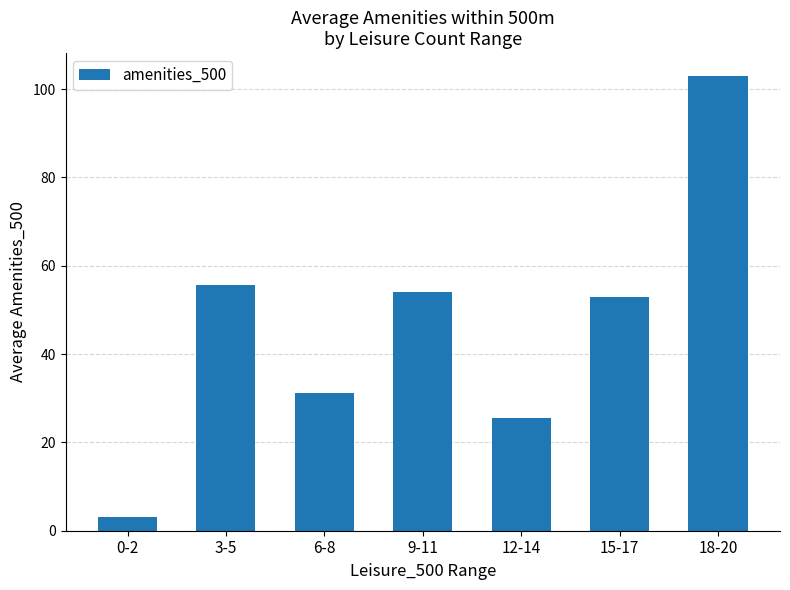

The chart shows a value of 88.7 at 3-5. True or false?

False